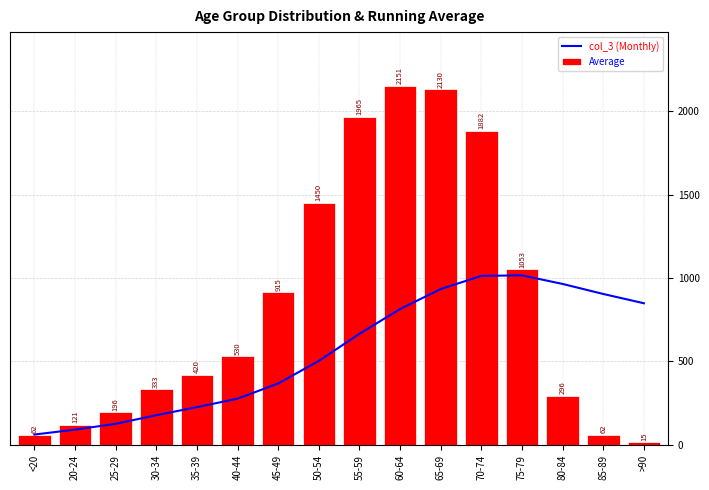

What is the difference between the second highest and minimum values in the col_3 series?

2115.0